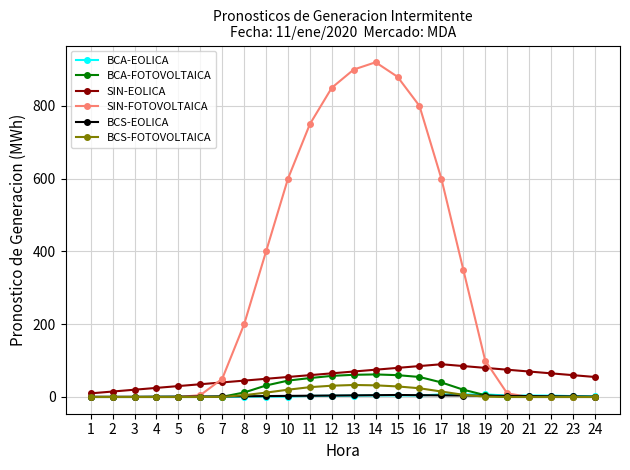

True or false: SIN-EOLICA has a value of 55.0 at 24.

True